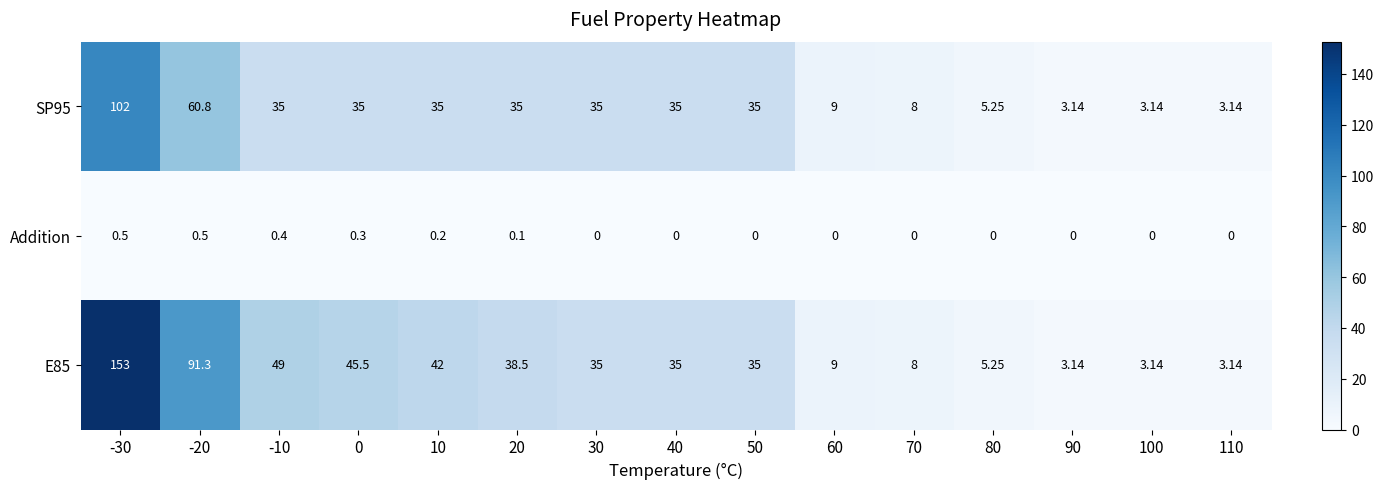

Is the value of SP95 at 110 greater than the value of E85 at -30?

No